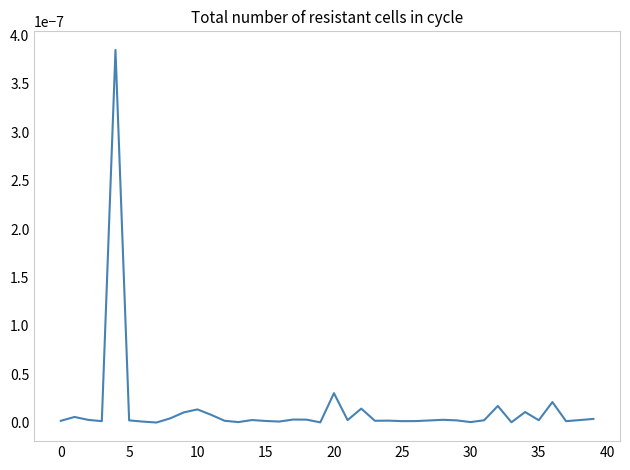

Count the number of data series in this chart.

1